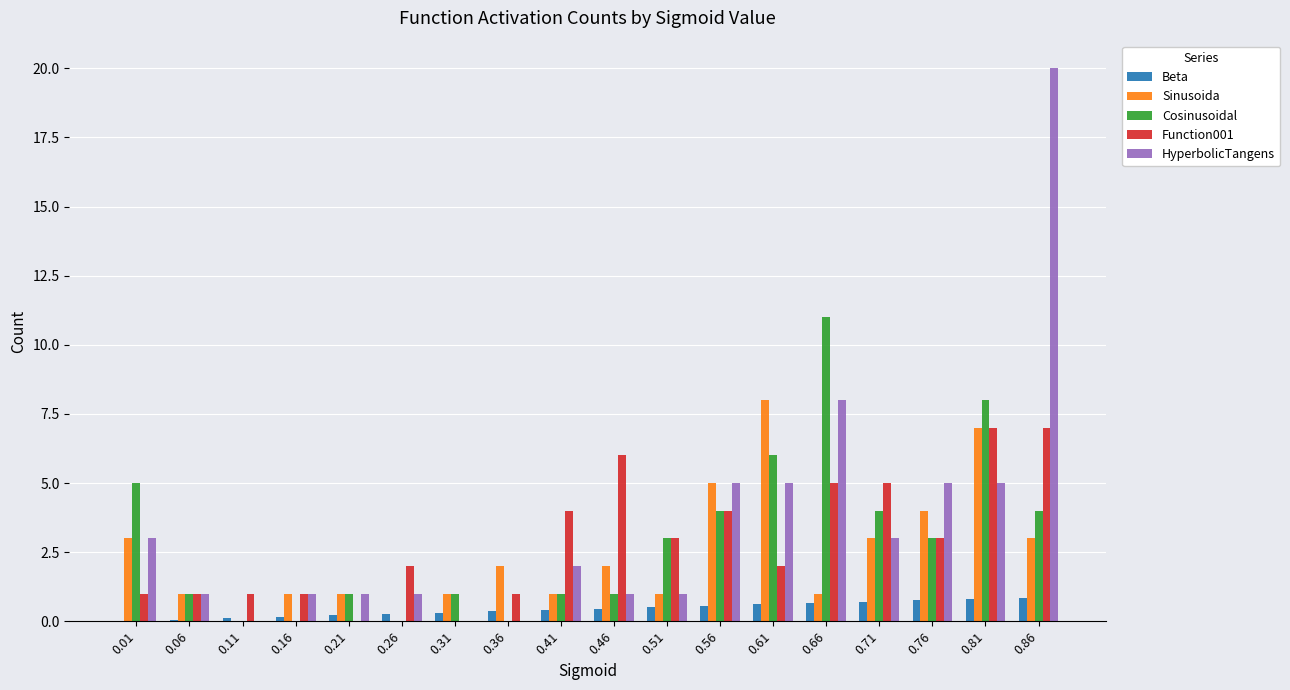

What is the greatest value displayed?

20.0